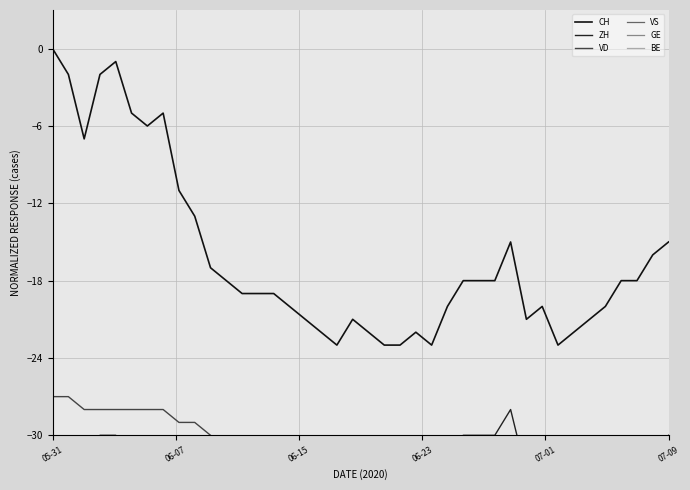

What is the total value across all series at 34?

-189